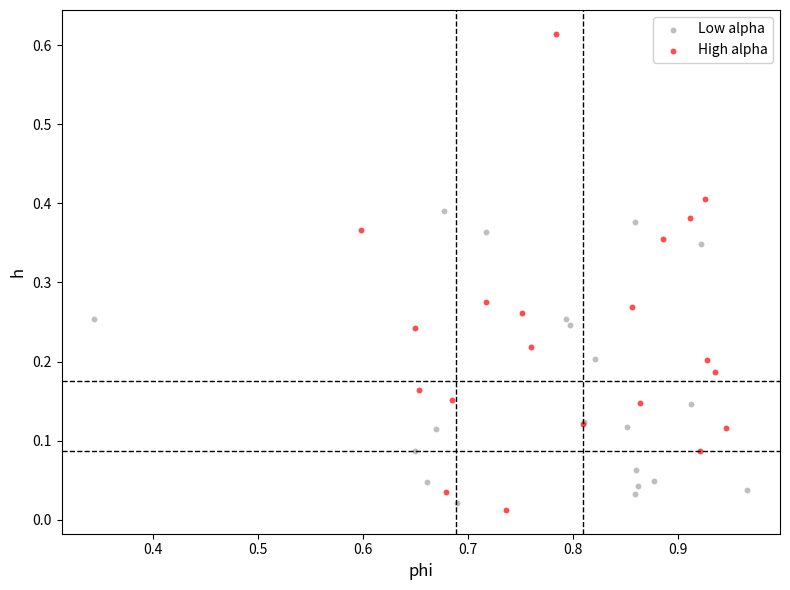

Which series reaches the maximum Y coordinate?

High alpha